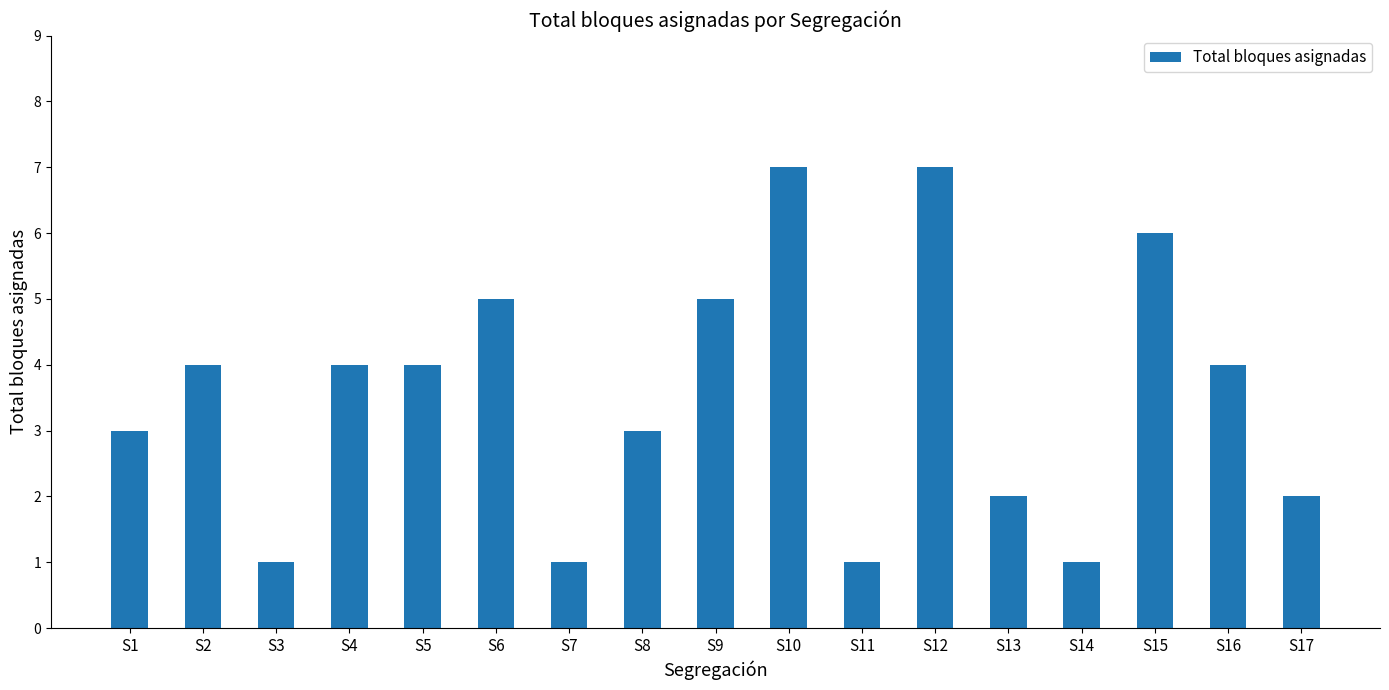

What is the average value?

4